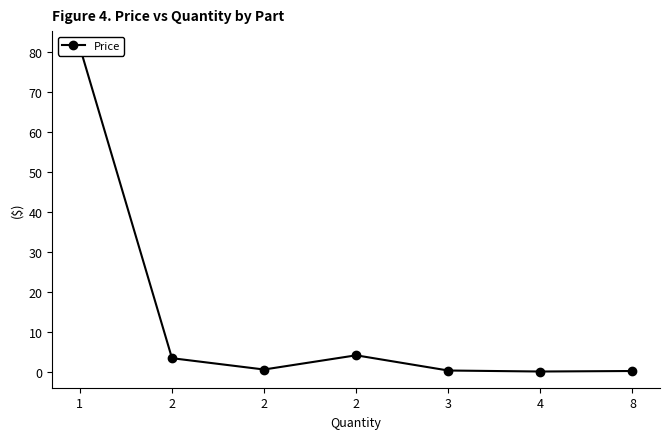

What is the sum of all values?

90.1